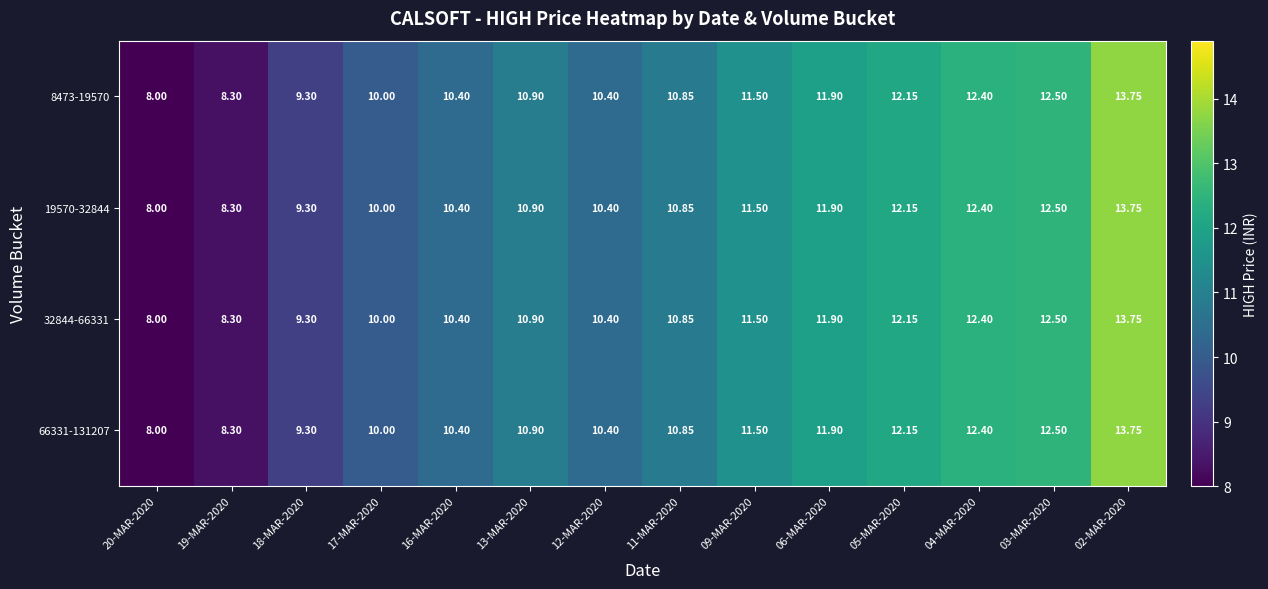

Is the value of 32844-66331 at 03-MAR-2020 greater than the value of 19570-32844 at 12-MAR-2020?

Yes